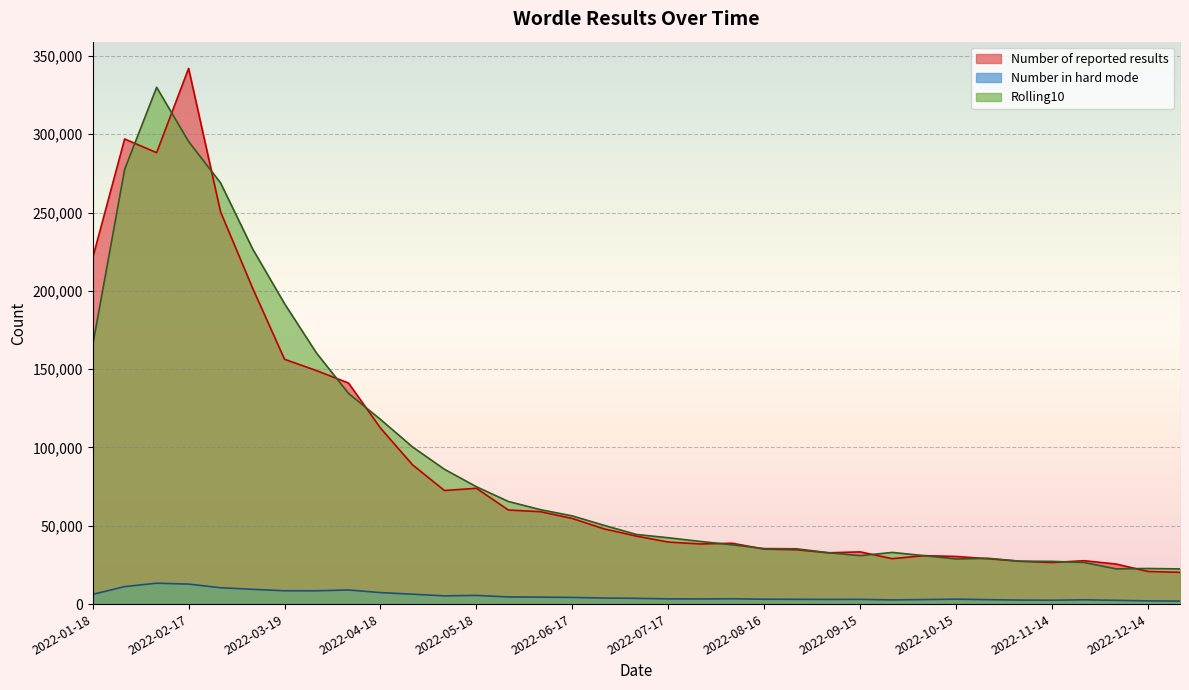

Reading left to right, transcribe all the data shown in this chart.

Number of reported results: 220950.0	296968.0	288228.0	342003.0	250413.0	201799.0	156311.0	149070.0	141158.0	112383.0	88974.0	72518.0	73933.0	60069.0	58991.0	54665.0	47986.0	43407.0	39611.0	38384.0	38841.0	35105.0	34716.0	32733.0	33344.0	28994.0	30935.0	30403.0	28953.0	27330.0	26536.0	27705.0	25577.0	20824.0	20281.0
Number in hard mode: 6206.0	11148.0	13340.0	12767.0	10438.0	9435.0	8515.0	8494.0	9010.0	7341.0	6315.0	5256.0	5544.0	4562.0	4440.0	4251.0	3848.0	3671.0	3345.0	3285.0	3395.0	3087.0	3046.0	2970.0	3011.0	2677.0	2885.0	3123.0	2817.0	2565.0	2467.0	2725.0	2398.0	2048.0	1911.0
Rolling10: 165092.3	277533.3	329959.1	295370.1	268889.1	226864.0	191804.7	160257.3	134539.9	117893.1	100374.9	86075.8	74939.2	65516.4	60299.6	56291.8	50228.8	44464.2	42354.9	40002.8	37841.6	35452.4	35317.0	32830.8	30911.4	32986.7	30927.3	28797.1	29230.3	27395.9	27284.5	26555.7	22486.7	22730.2	22456.6